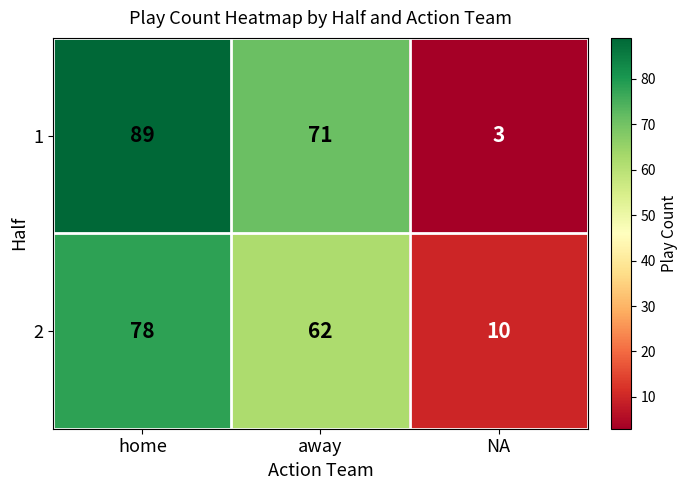

Is it true that 1 equals 127 at home?

False